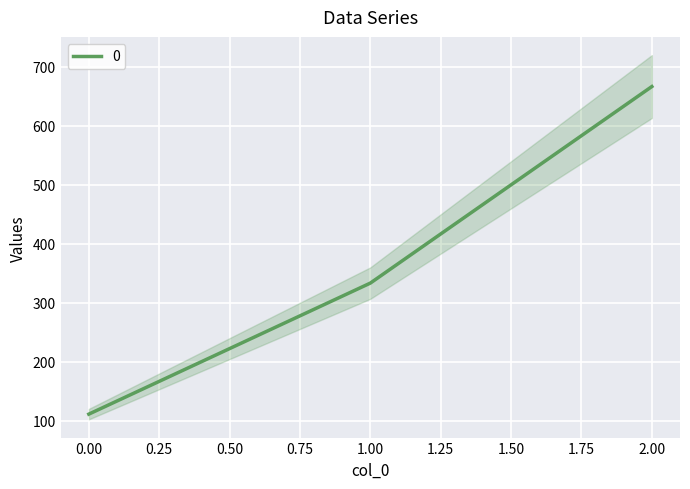

Rank the categories by value from highest to lowest.

2, 1, 0